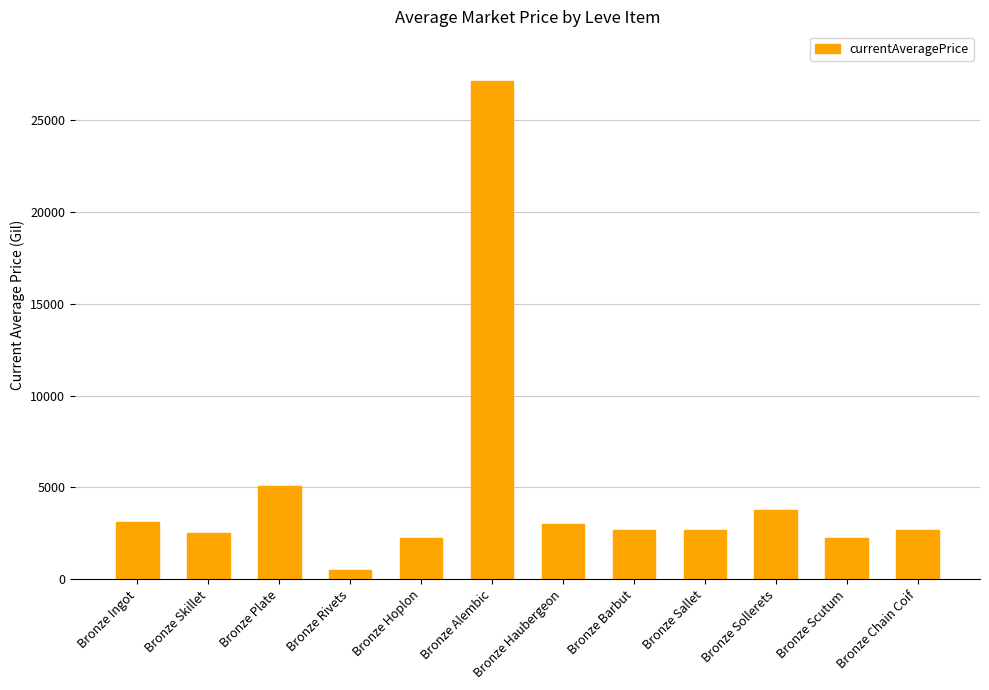

Is it true that the value at Bronze Hoplon is 2226.0?

True